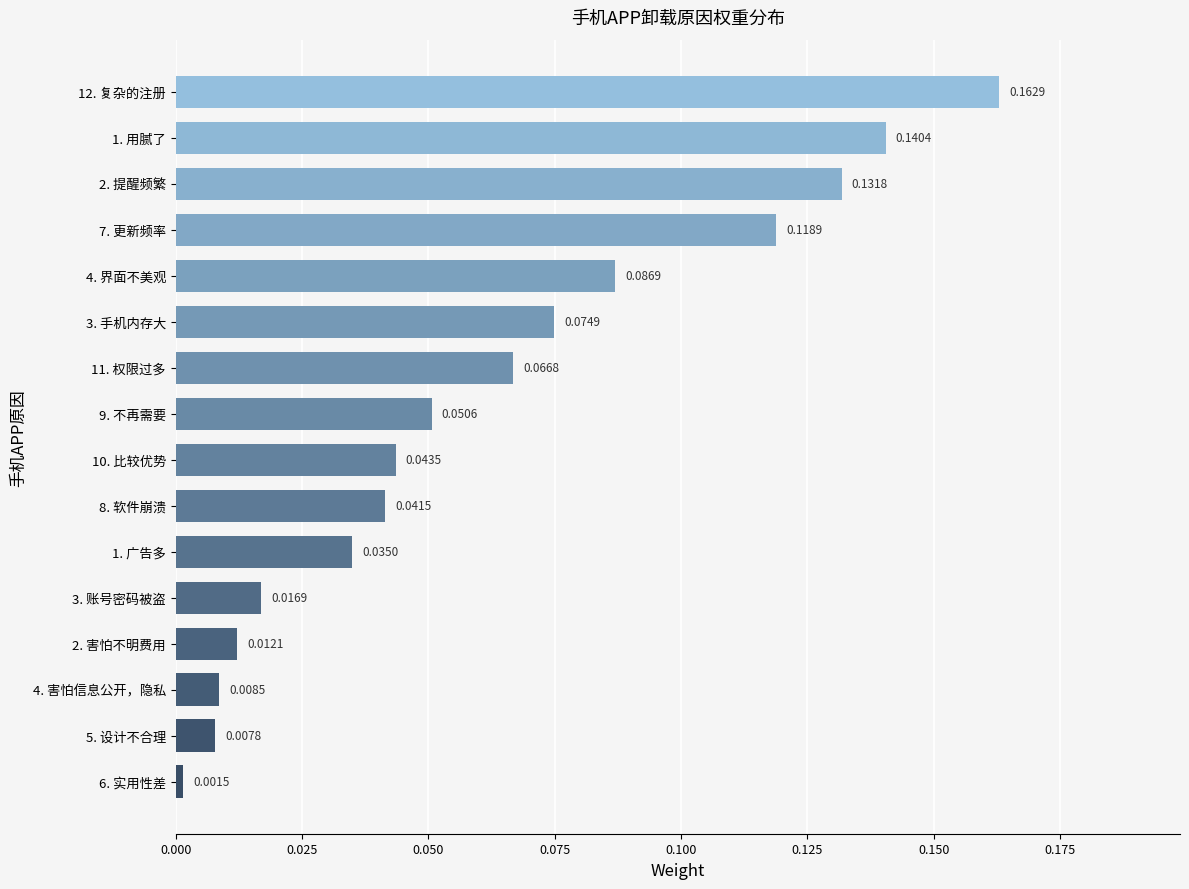

What is the change in value from 6. 实用性差 to 2. 提醒频繁?

+0.1